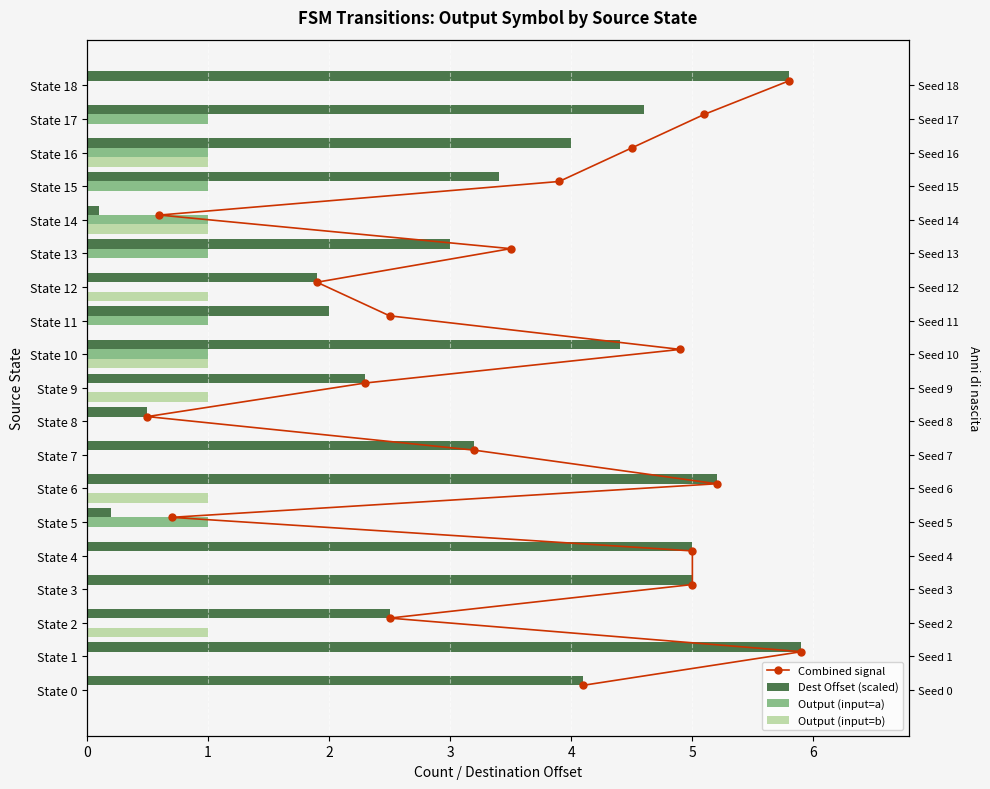

Which series has the widest spread of values?

Combined signal